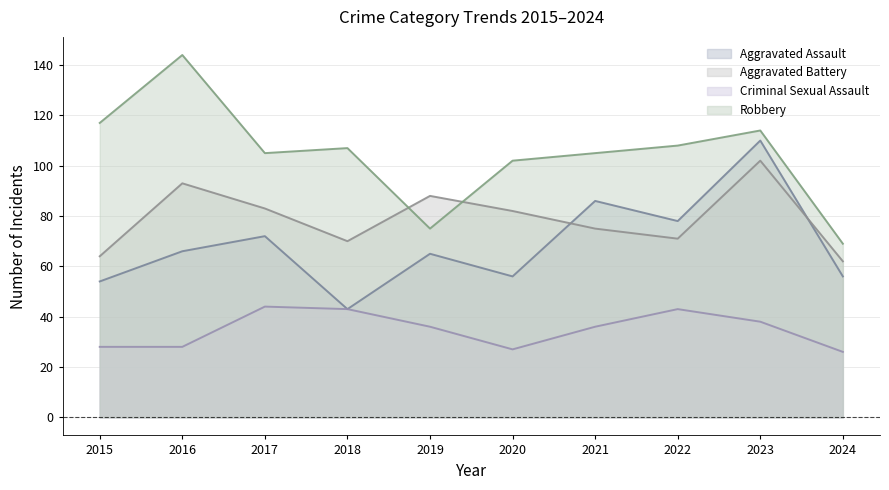

What is the value of the Criminal Sexual Assault point at the 3rd from the left?

44